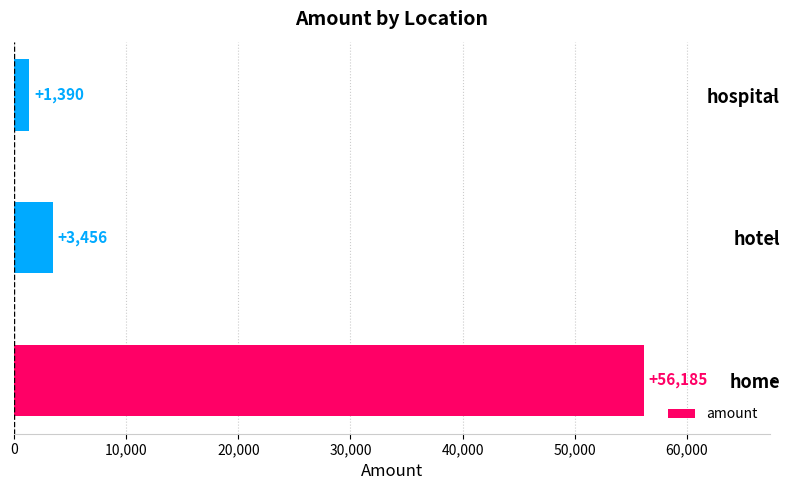

True or false: the data shows 56185 at home.

True